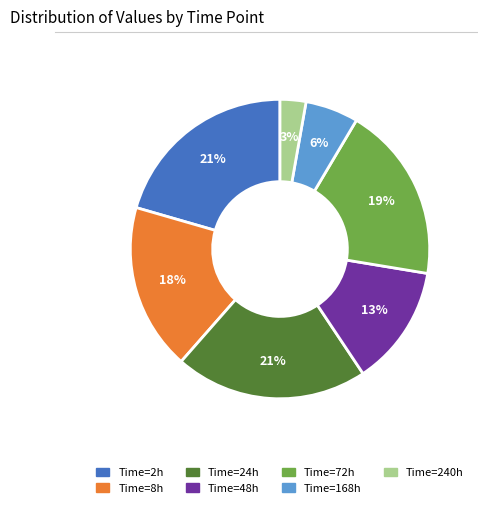

Do Time=2h and Time=48h together represent more than half of the pie?

No